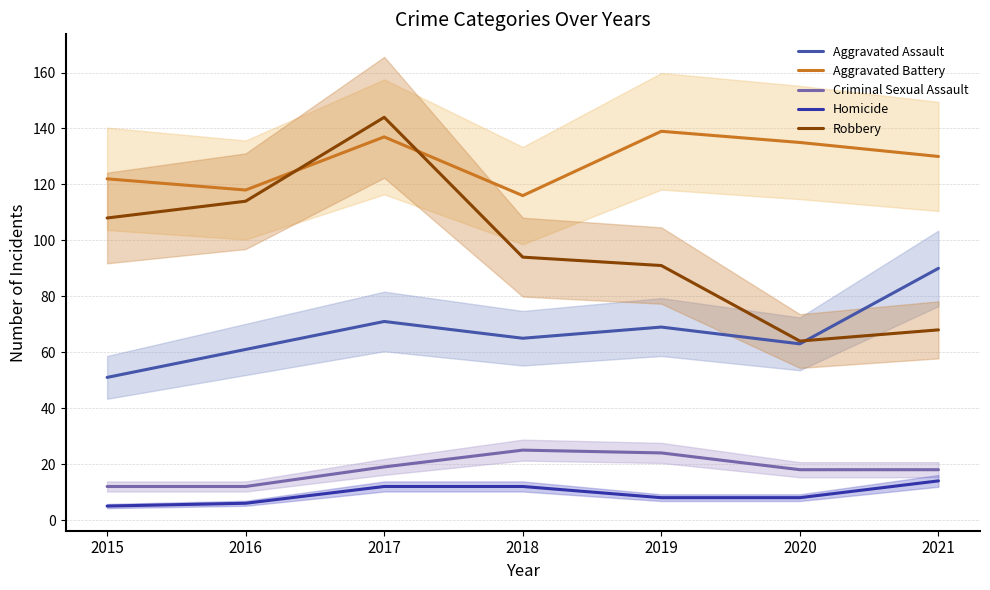

Reading left to right, list all the values displayed in this chart.

Aggravated Assault: 51	61	71	65	69	63	90
Aggravated Battery: 122	118	137	116	139	135	130
Criminal Sexual Assault: 12	12	19	25	24	18	18
Homicide: 5	6	12	12	8	8	14
Robbery: 108	114	144	94	91	64	68